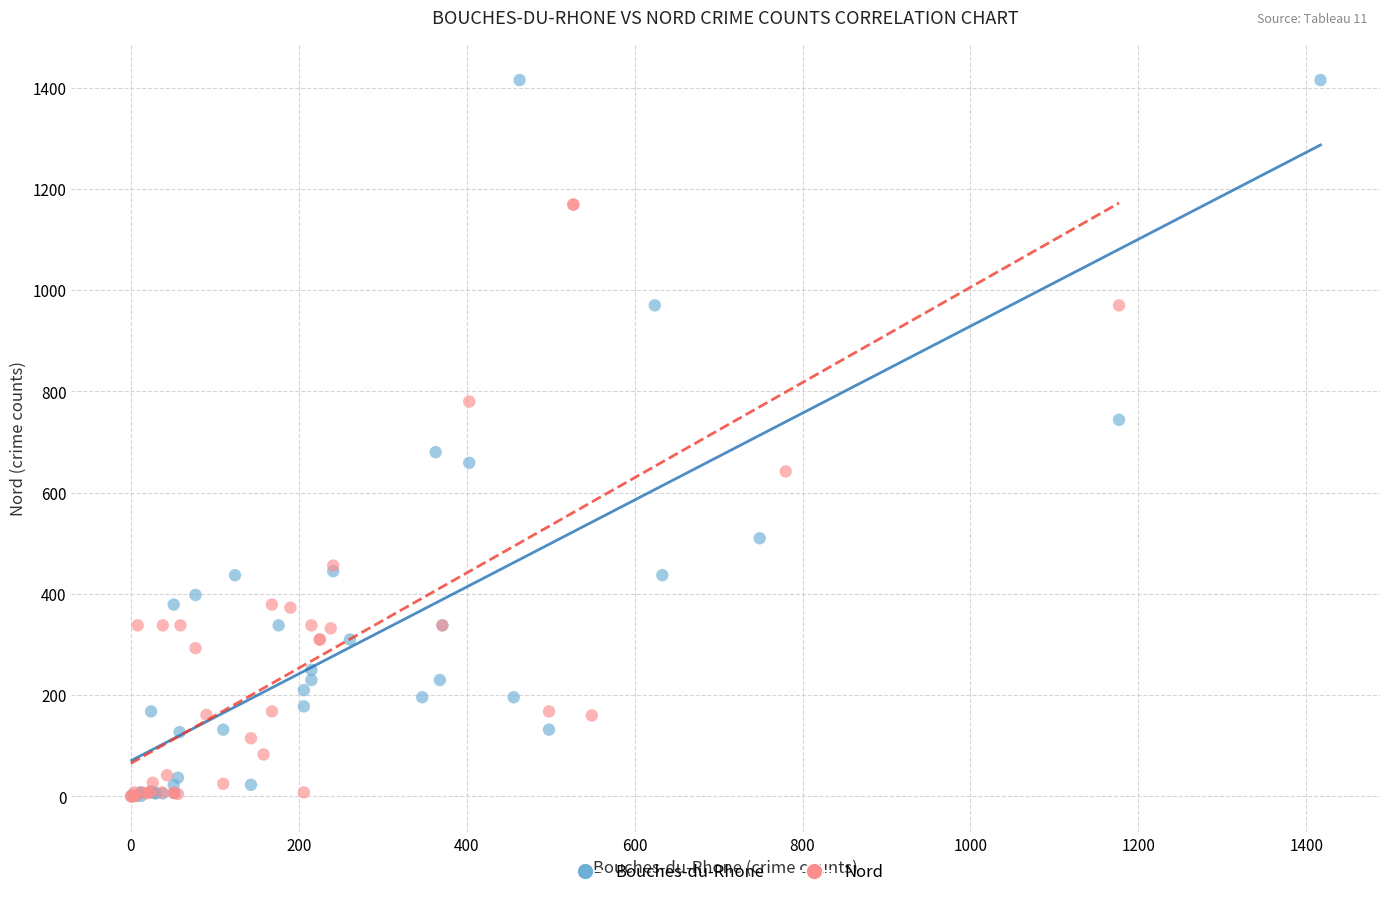

Which series has the widest spread of Y values?

Bouches-du-Rhone